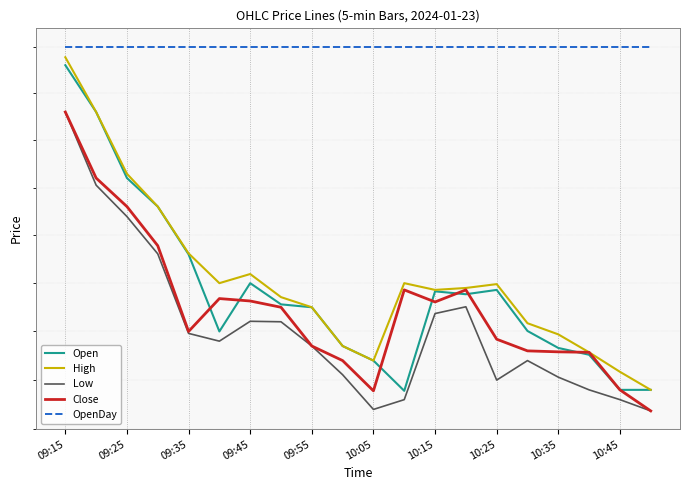

True or false: OpenDay has more than 0 points higher than both neighbors.

False